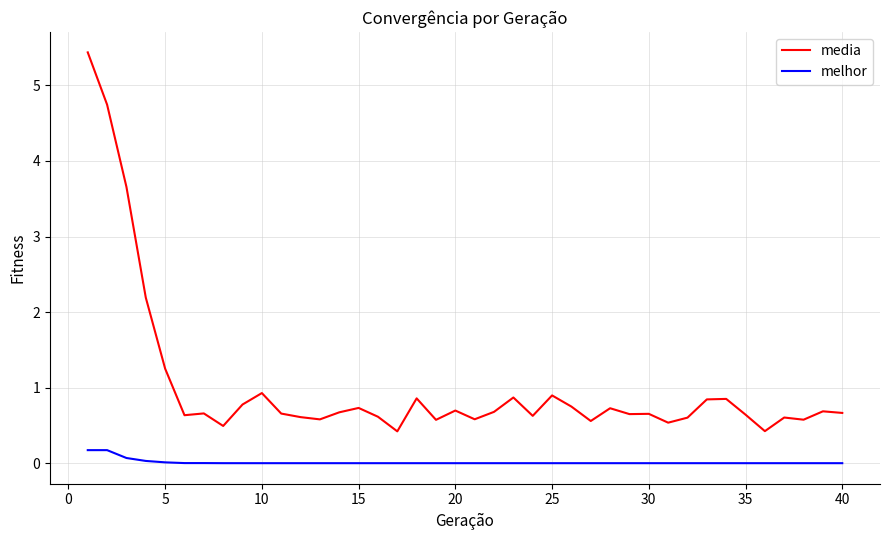

What is the maximum value shown in the chart?

5.4